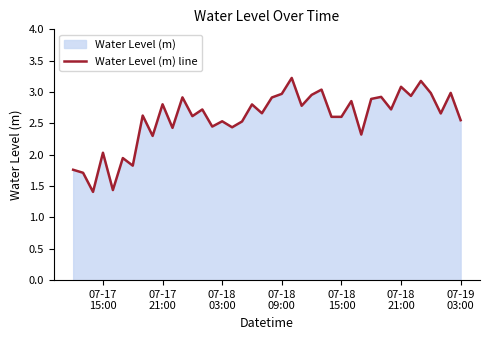

What is the difference between the maximum and minimum values?

1.8